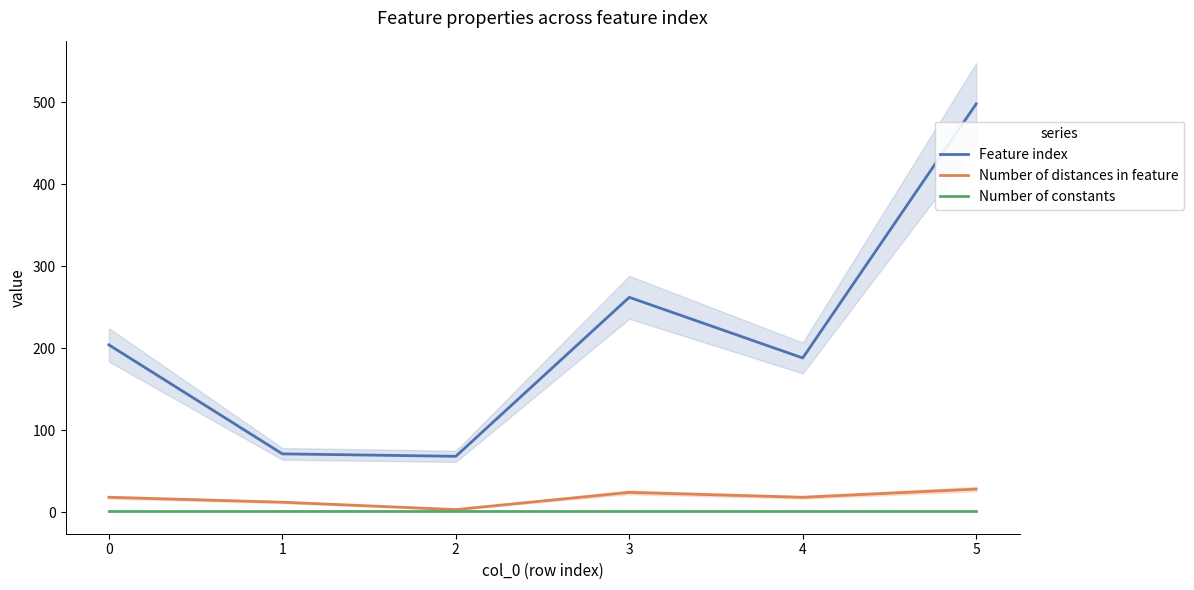

Reading left to right, list all the values displayed in this chart.

Feature index: 0=204	1=71	2=68	3=262	4=188	5=498
Number of distances in feature: 0=18	1=12	2=3	3=24	4=18	5=28
Number of constants: 0=1	1=1	2=1	3=1	4=1	5=1